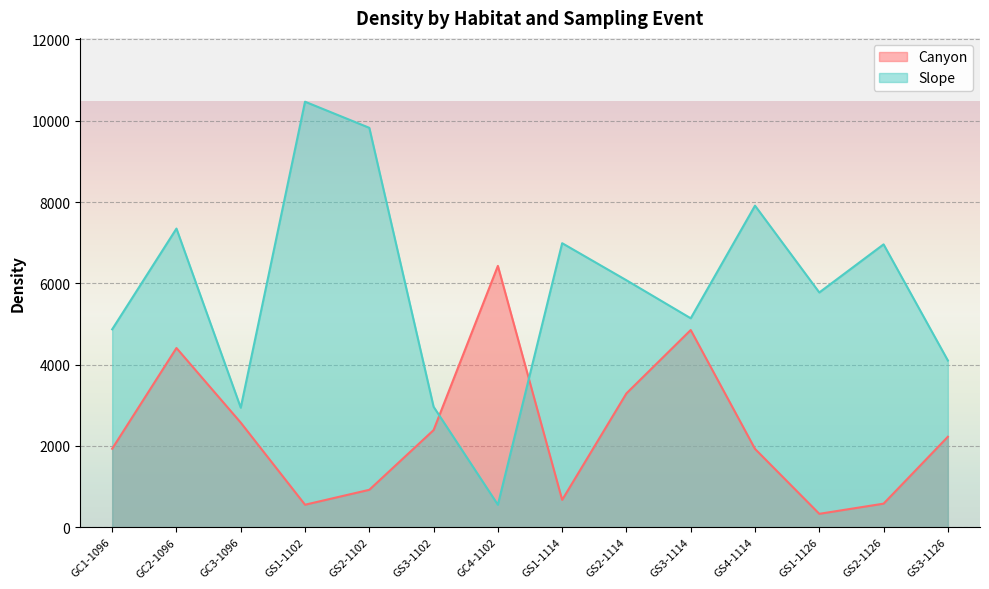

Reading left to right, what are all the values shown in this chart?

Canyon: 1928.5	4407.9	2571.3	551.0	918.3	2387.6	6428.2	669.8	3291.4	4850.4	1924.8	327.2	577.4	2223.1
Slope: 4867.1	7346.5	2938.6	10468.8	9826.0	2961.6	551.0	6986.9	6074.6	5139.2	7910.8	5774.3	6958.1	4099.8